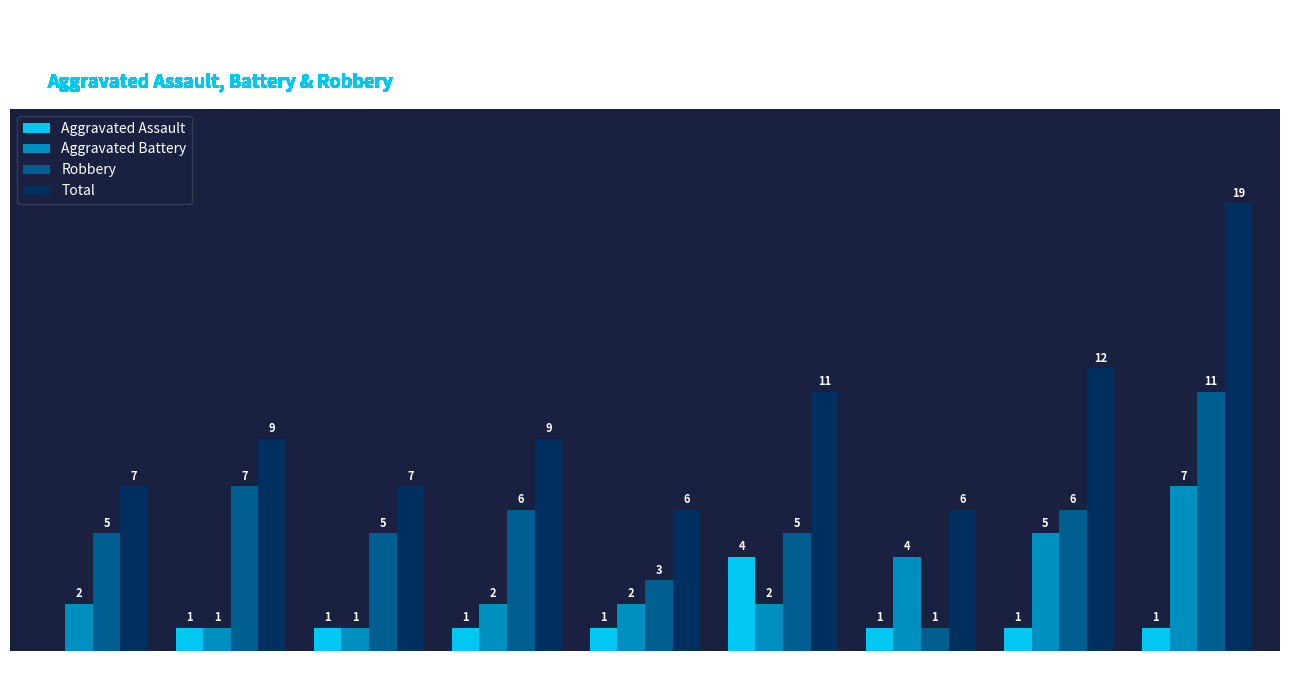

Which series has the widest spread of values?

Total